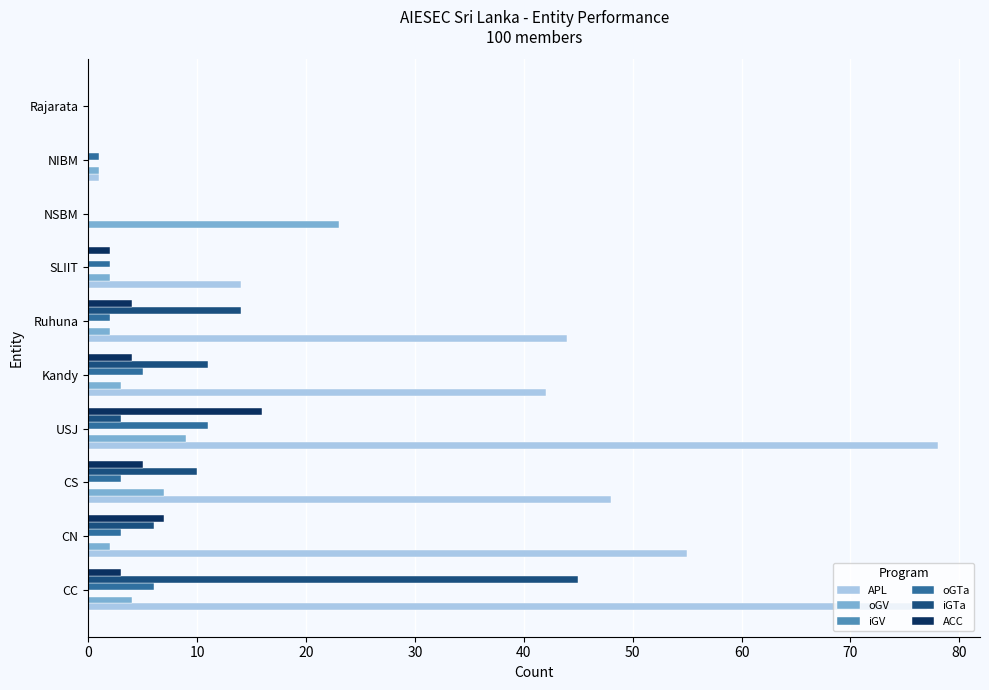

The oGV series shows 16 at USJ. True or false?

False